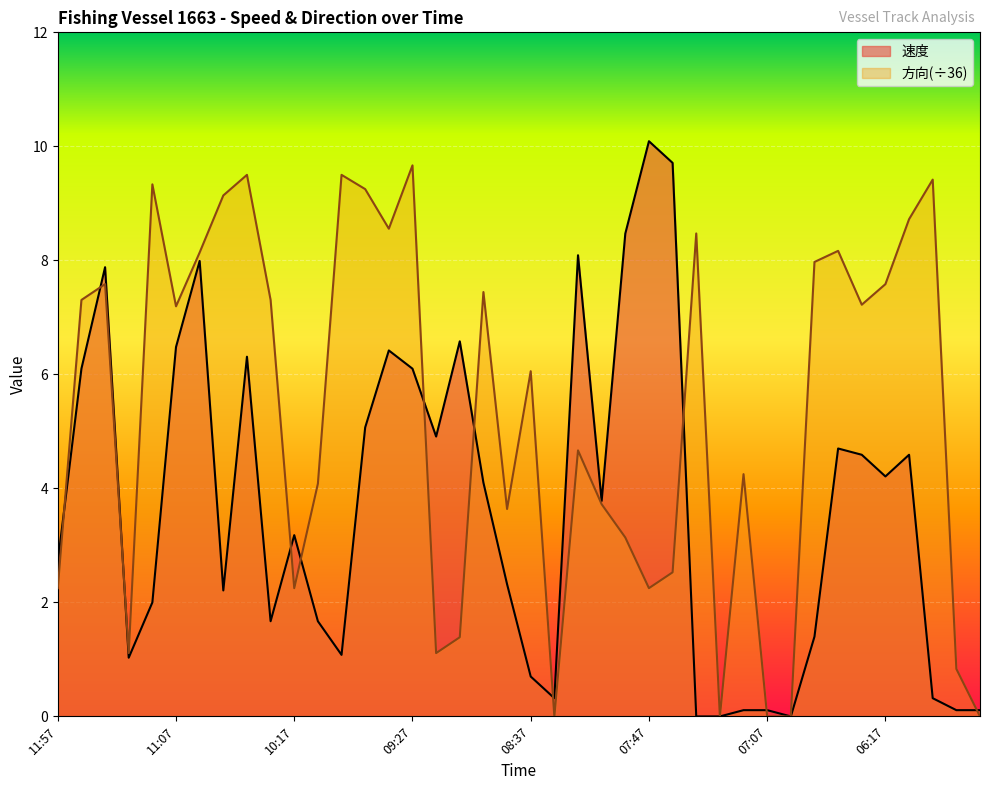

At which category does 速度 reach its first local peak?

11:37